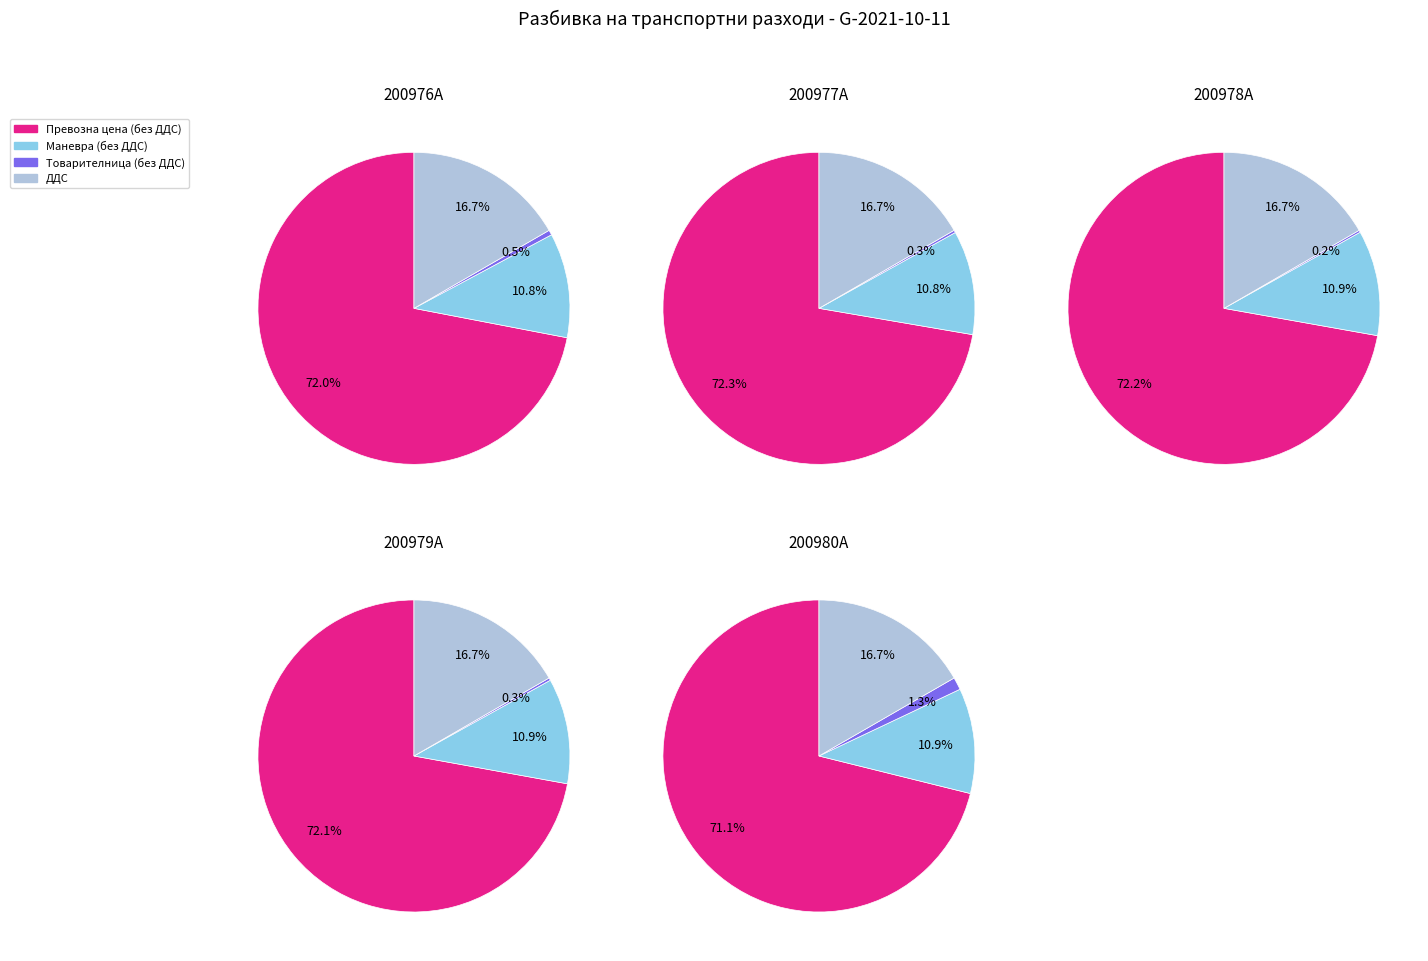

Is it true that 26 is 0% of the pie?

True